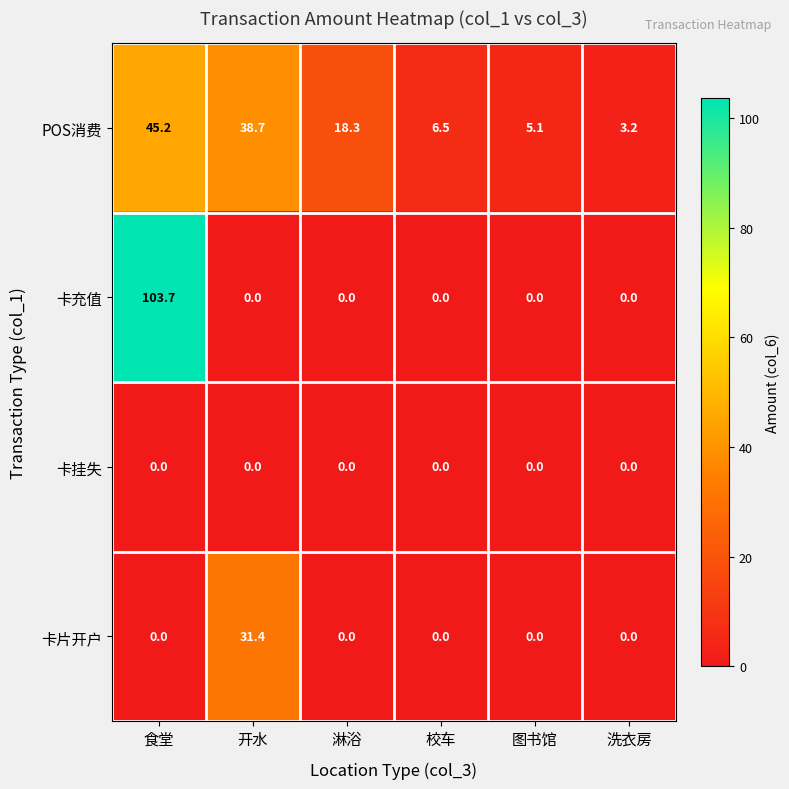

What is the difference between the highest and lowest values at 食堂?

103.7